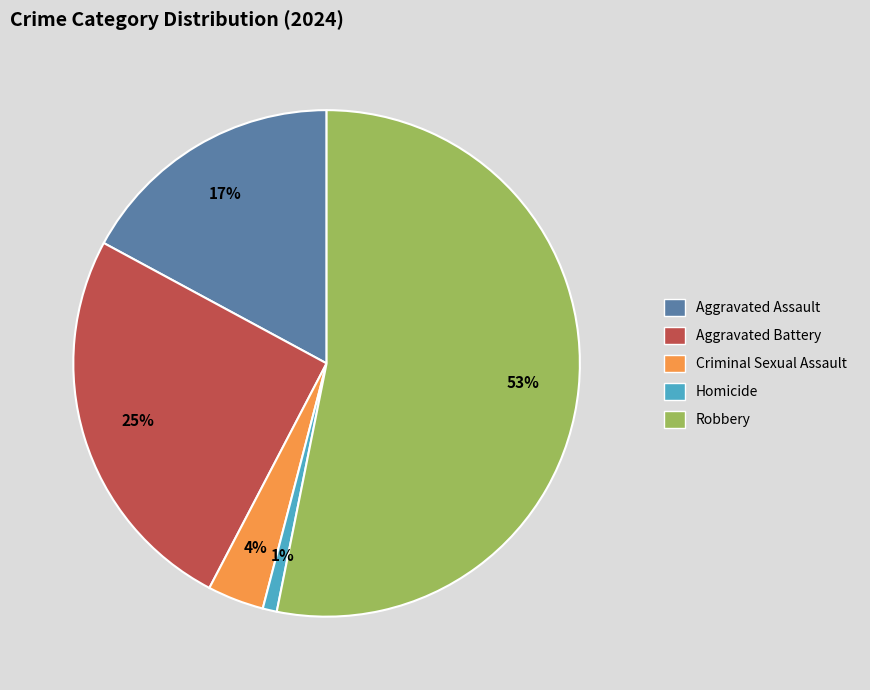

Which category has the smallest portion of the pie?

Homicide